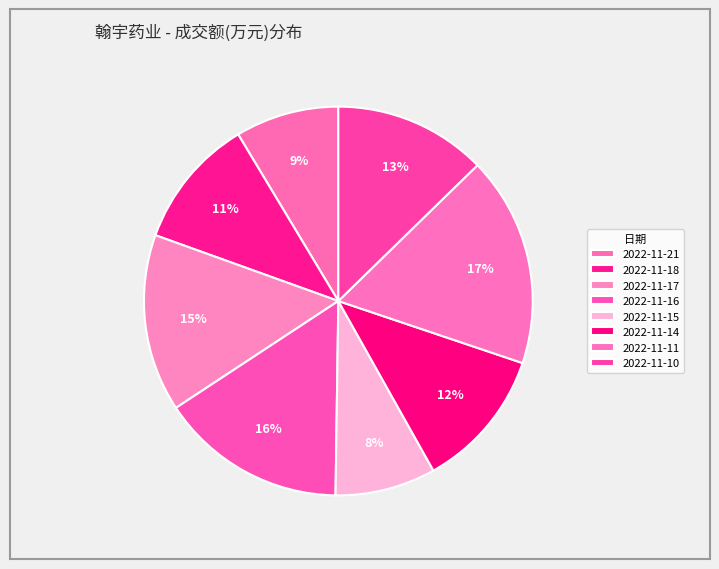

To the nearest percent, what is the difference between the largest and smallest slice percentages?

9%